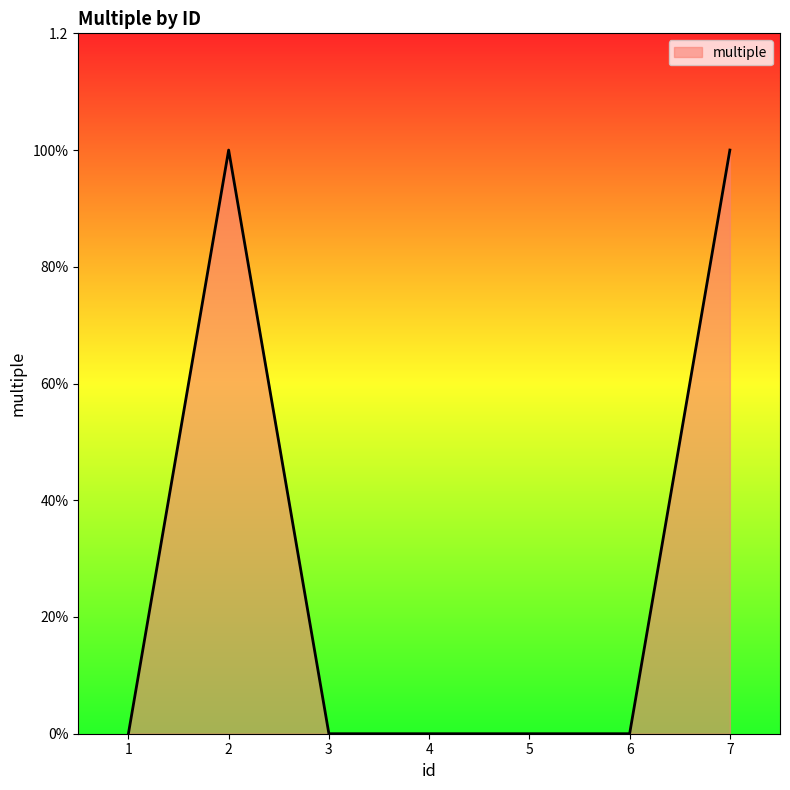

Reading left to right, extract all data points from this chart.

1=0	2=1	3=0	4=0	5=0	6=0	7=1